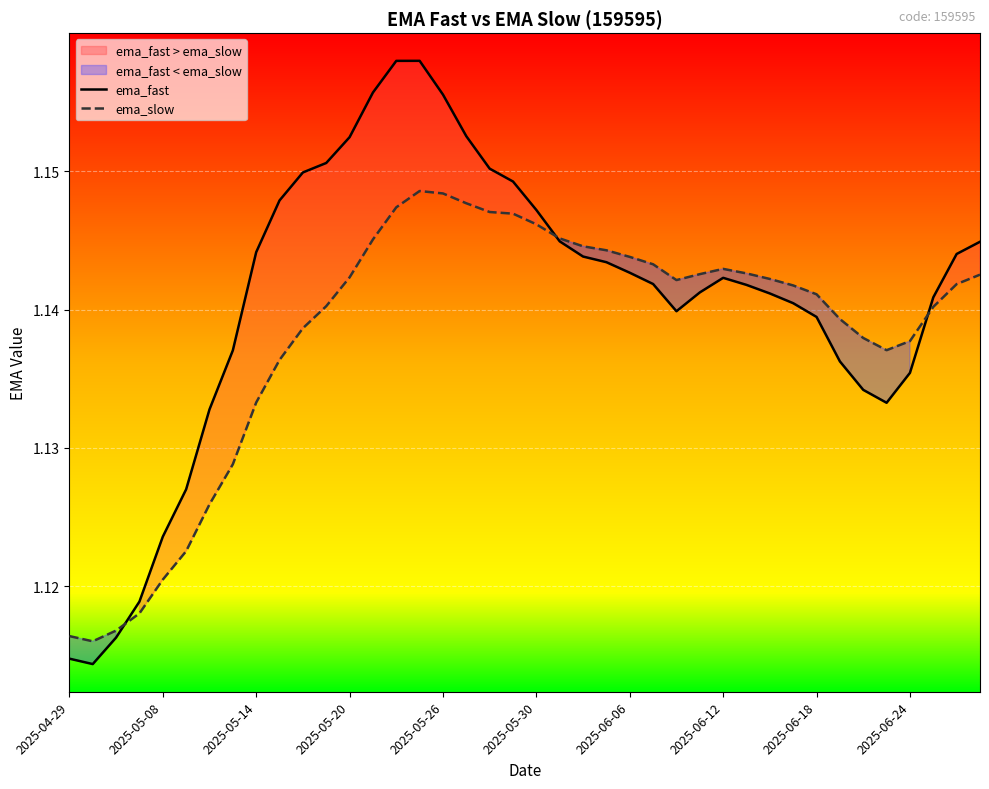

At which category is the sum across all series the highest?

15